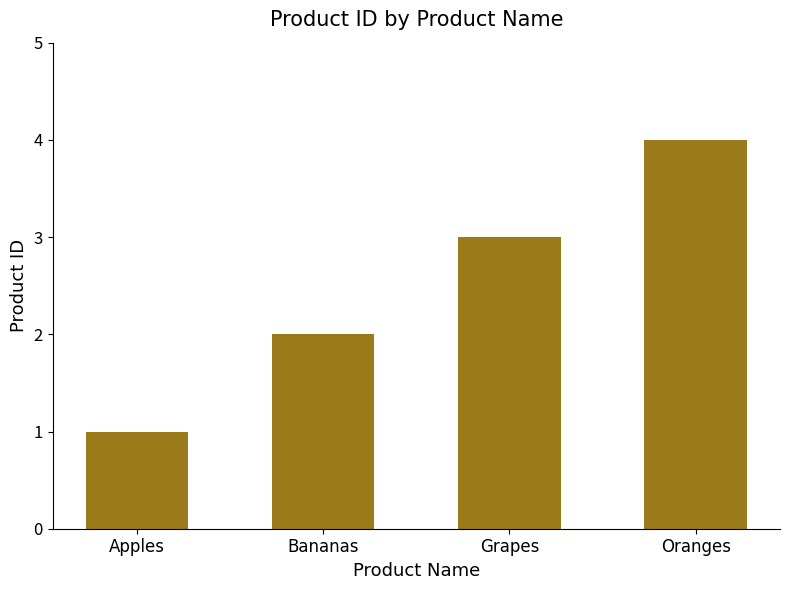

Reading left to right, what are all the values shown in this chart?

1	2	3	4